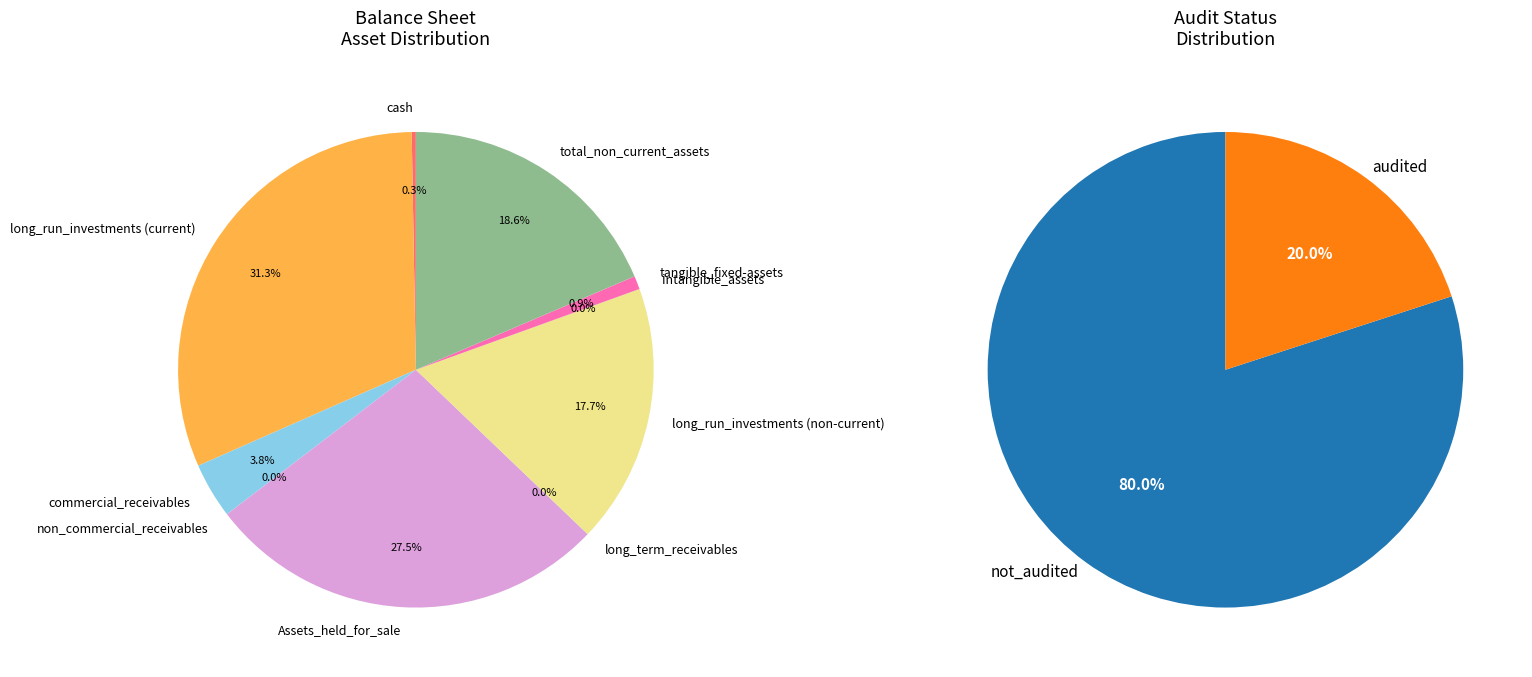

Is there a majority slice in this chart?

No